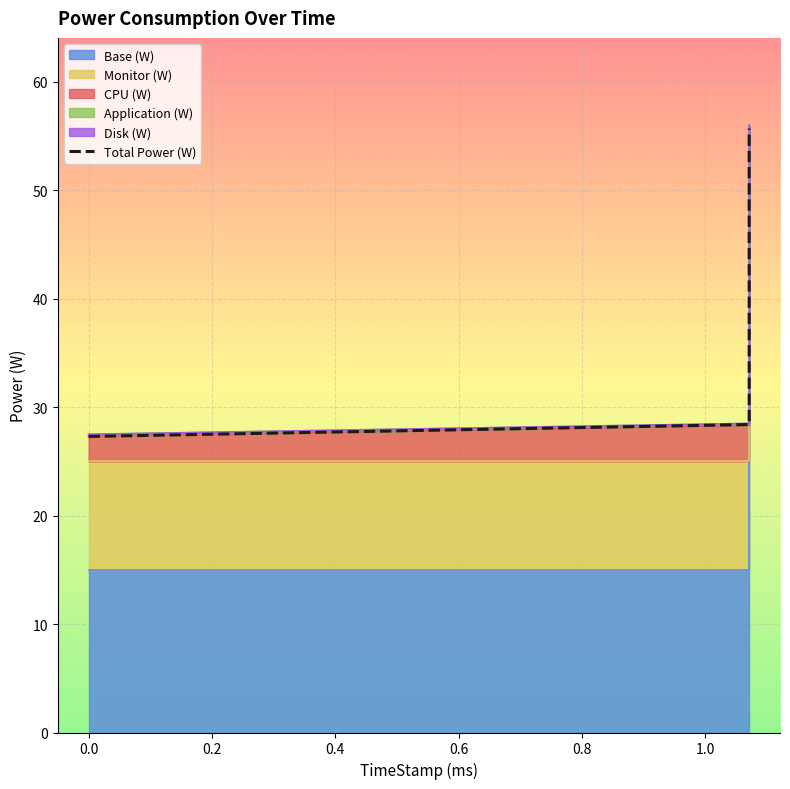

Read the value at 0.0.

27.3